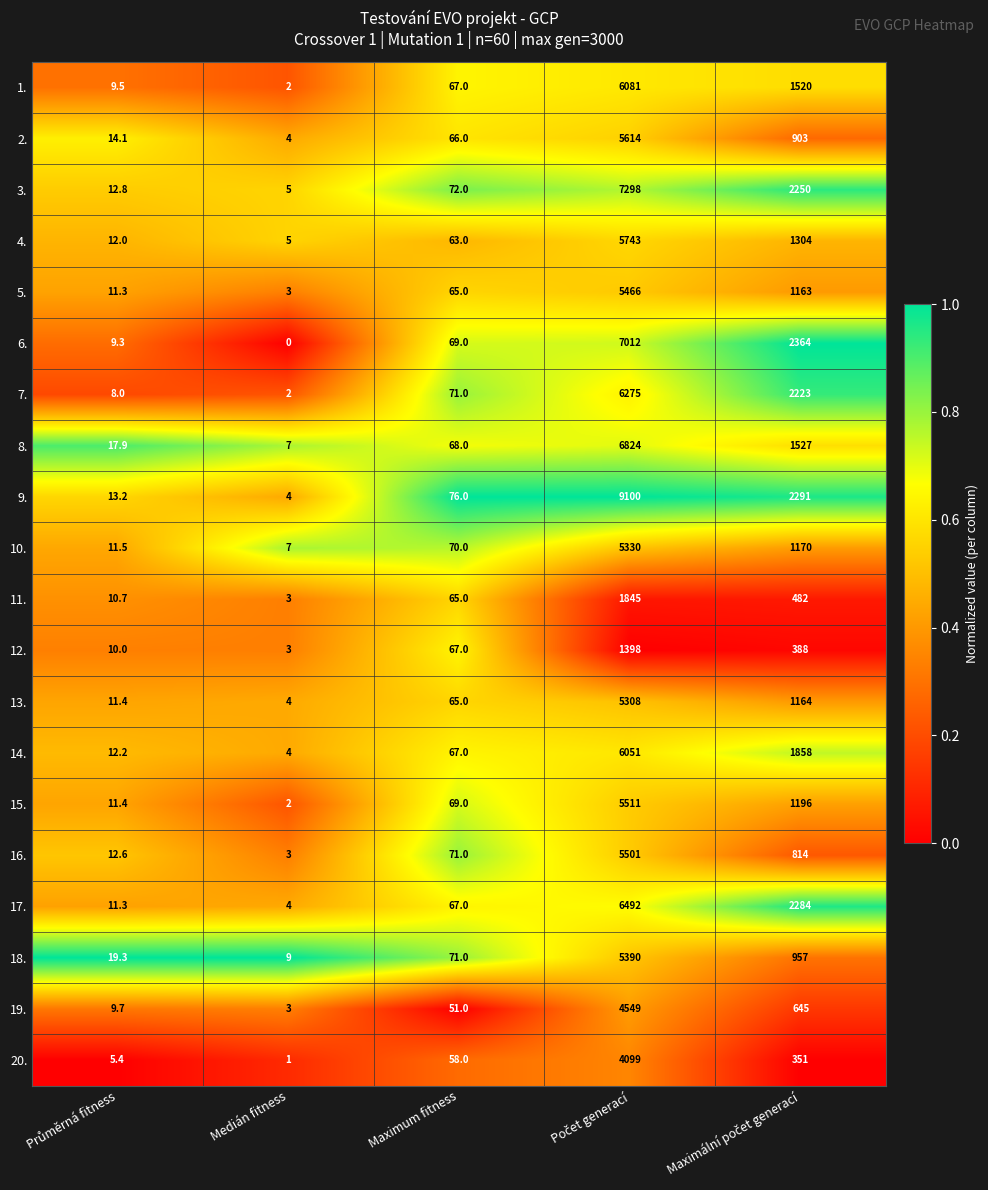

What is the approximate value of 12. at Maximum fitness?

67.0